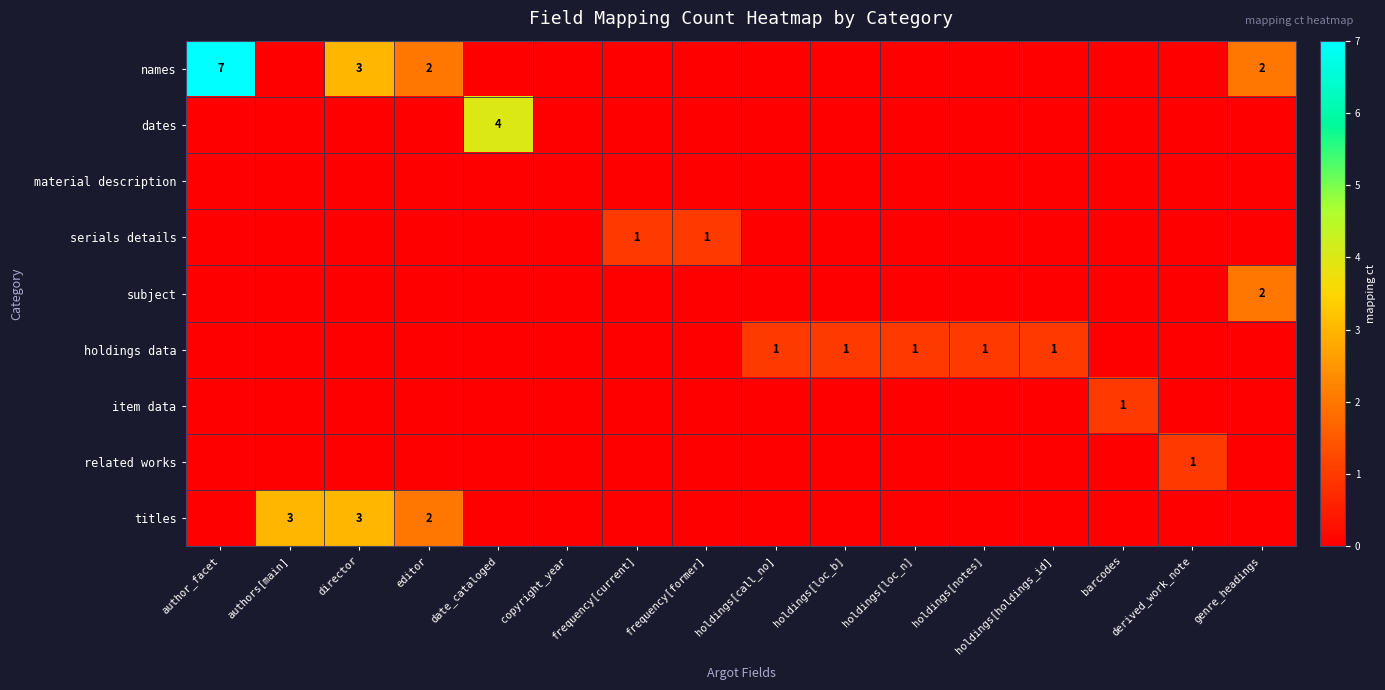

Which series changed the most between author_facet and holdings[notes]?

names